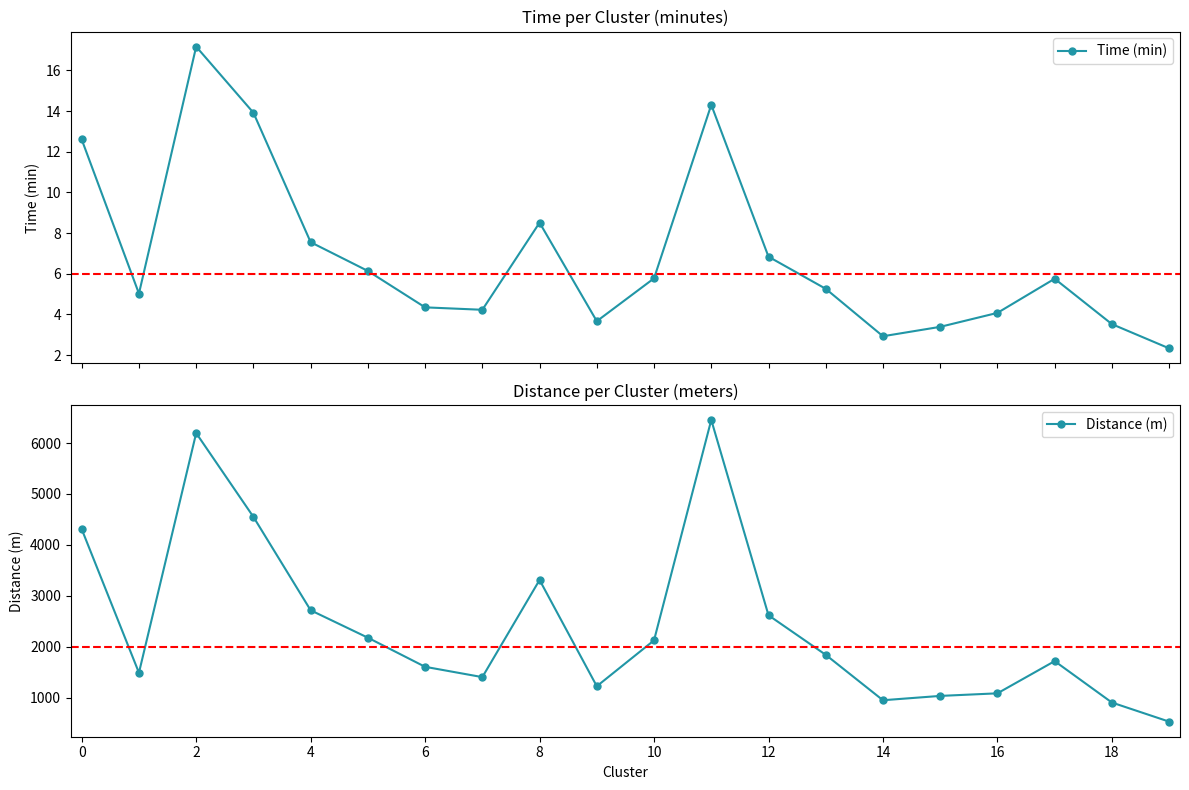

How many lines are shown in the chart?

2